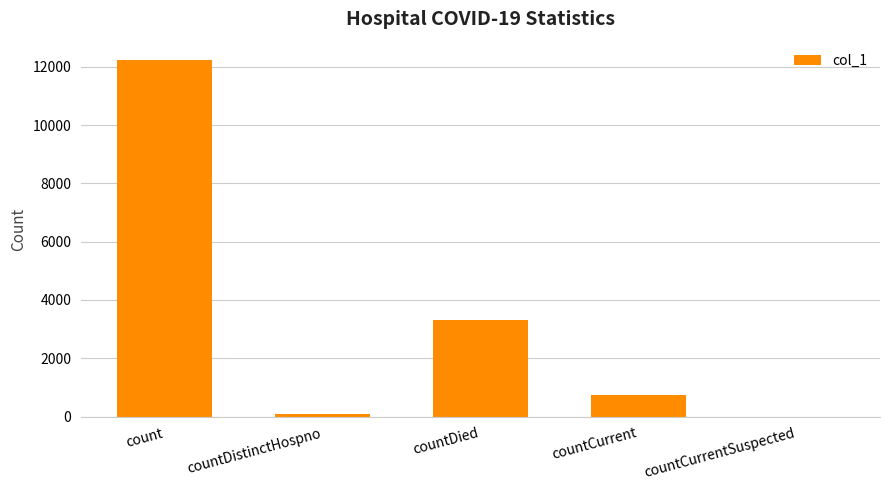

Where is the data nearest to the value 6127?

countDied